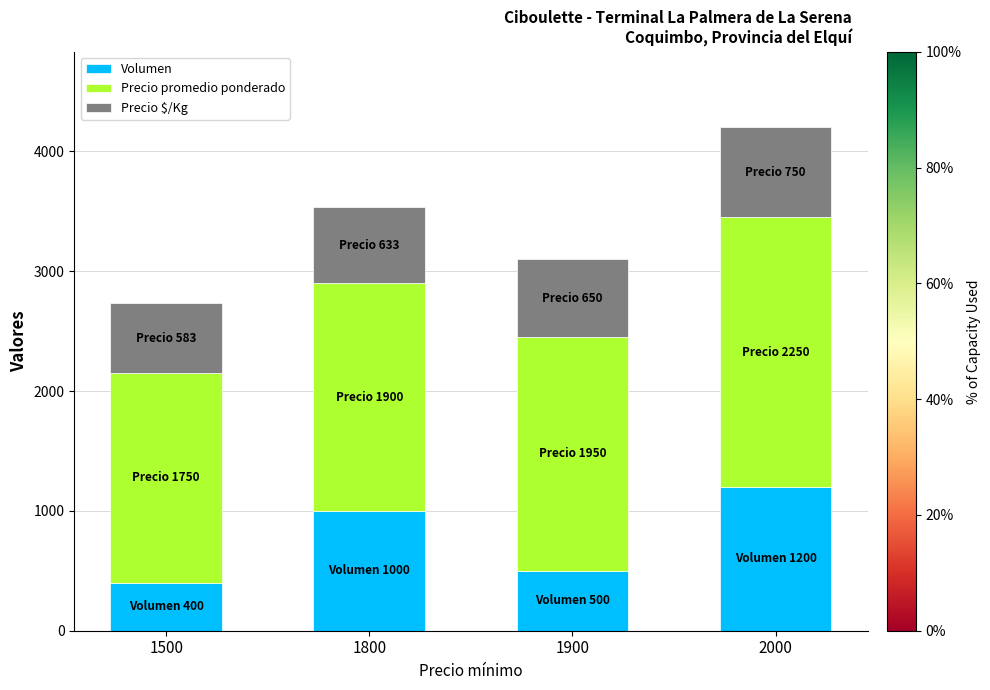

What are all the series names shown in the legend?

Volumen, Precio promedio ponderado, Precio $/Kg